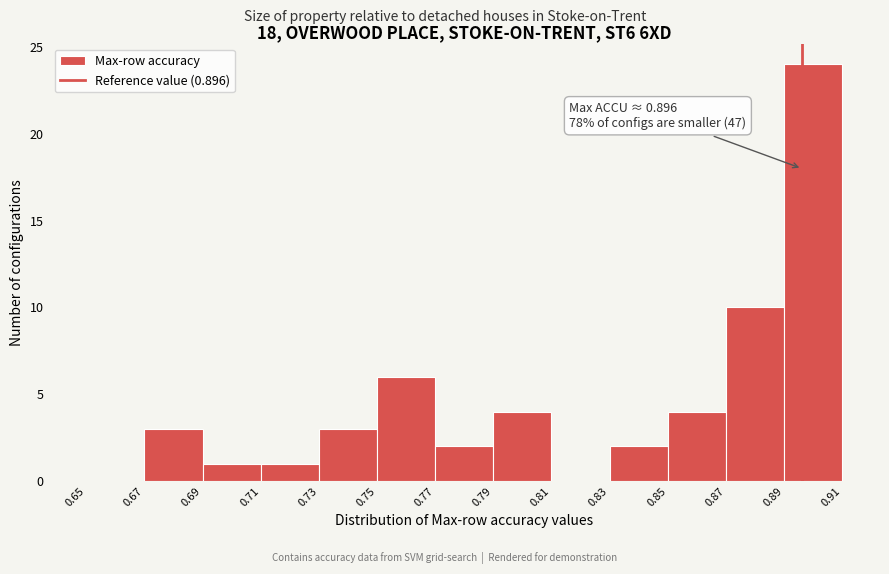

Which range on the x-axis has the tallest bar?

0.89 to 0.91